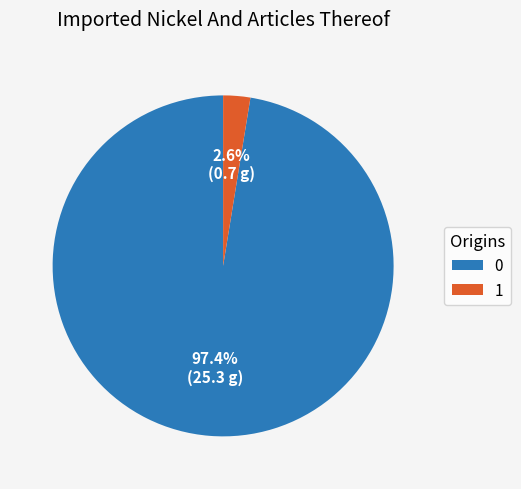

Is there a majority slice in this chart?

Yes